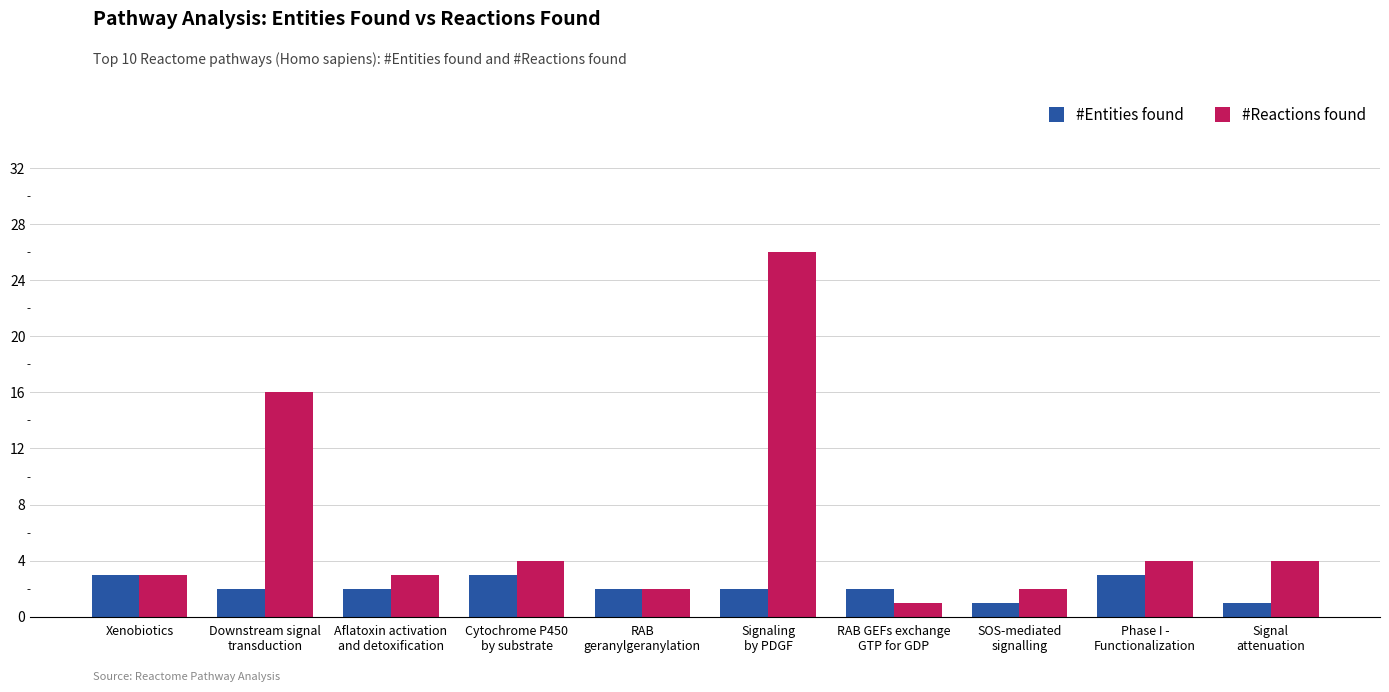

Between Xenobiotics and Signaling
by PDGF, which series saw the biggest shift?

#Reactions found